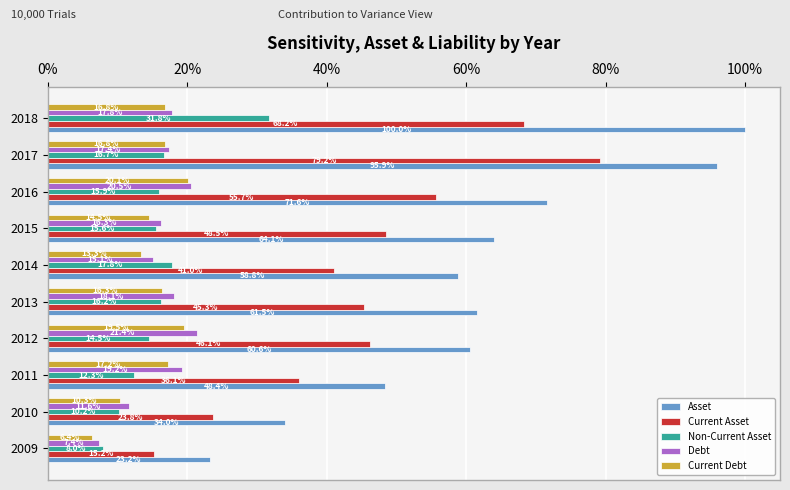

Is it true that Asset equals 29.6 at 2012?

False